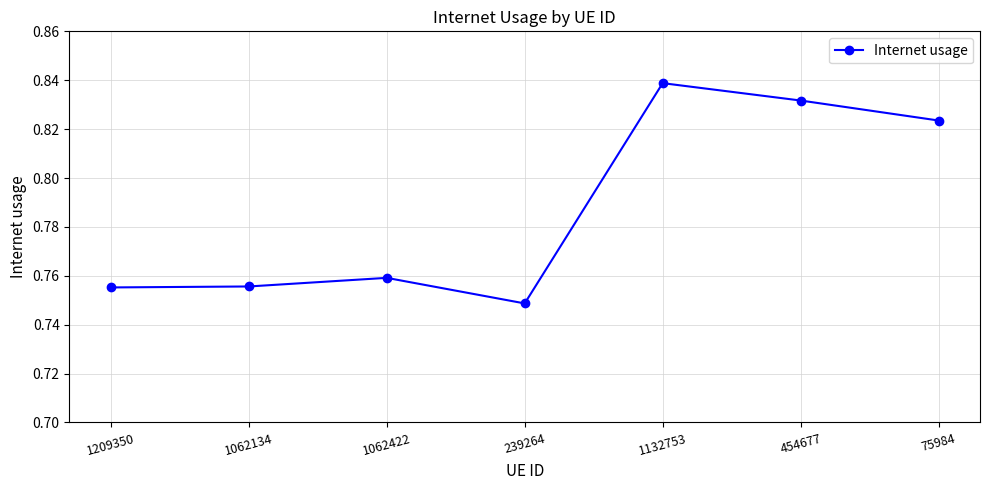

How many lines are shown in the chart?

1